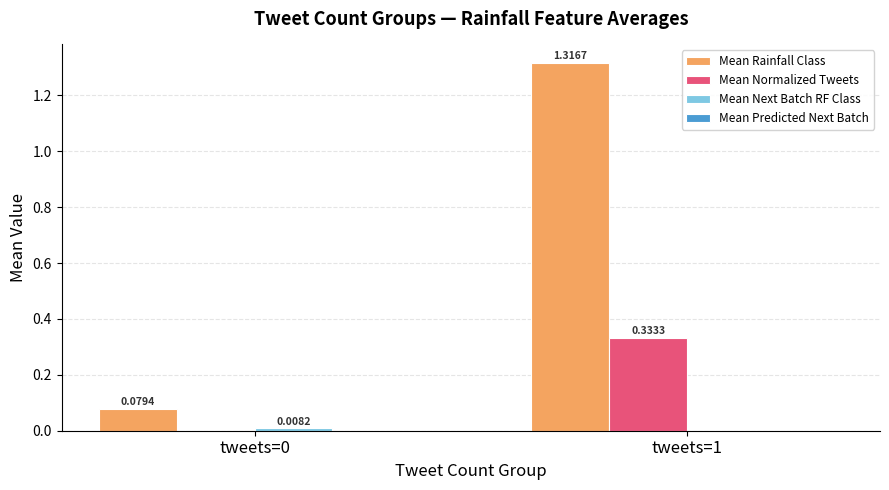

Which series has the largest total across all categories?

Mean Rainfall Class